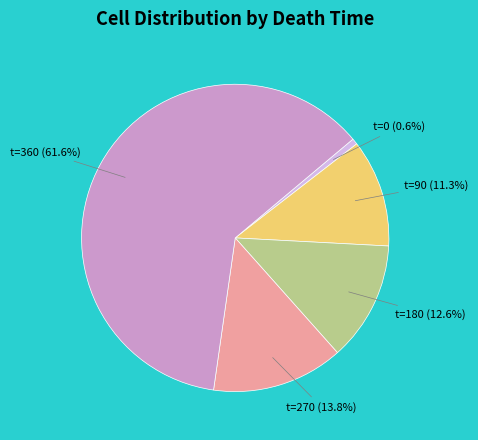

Does any single category account for the majority?

Yes